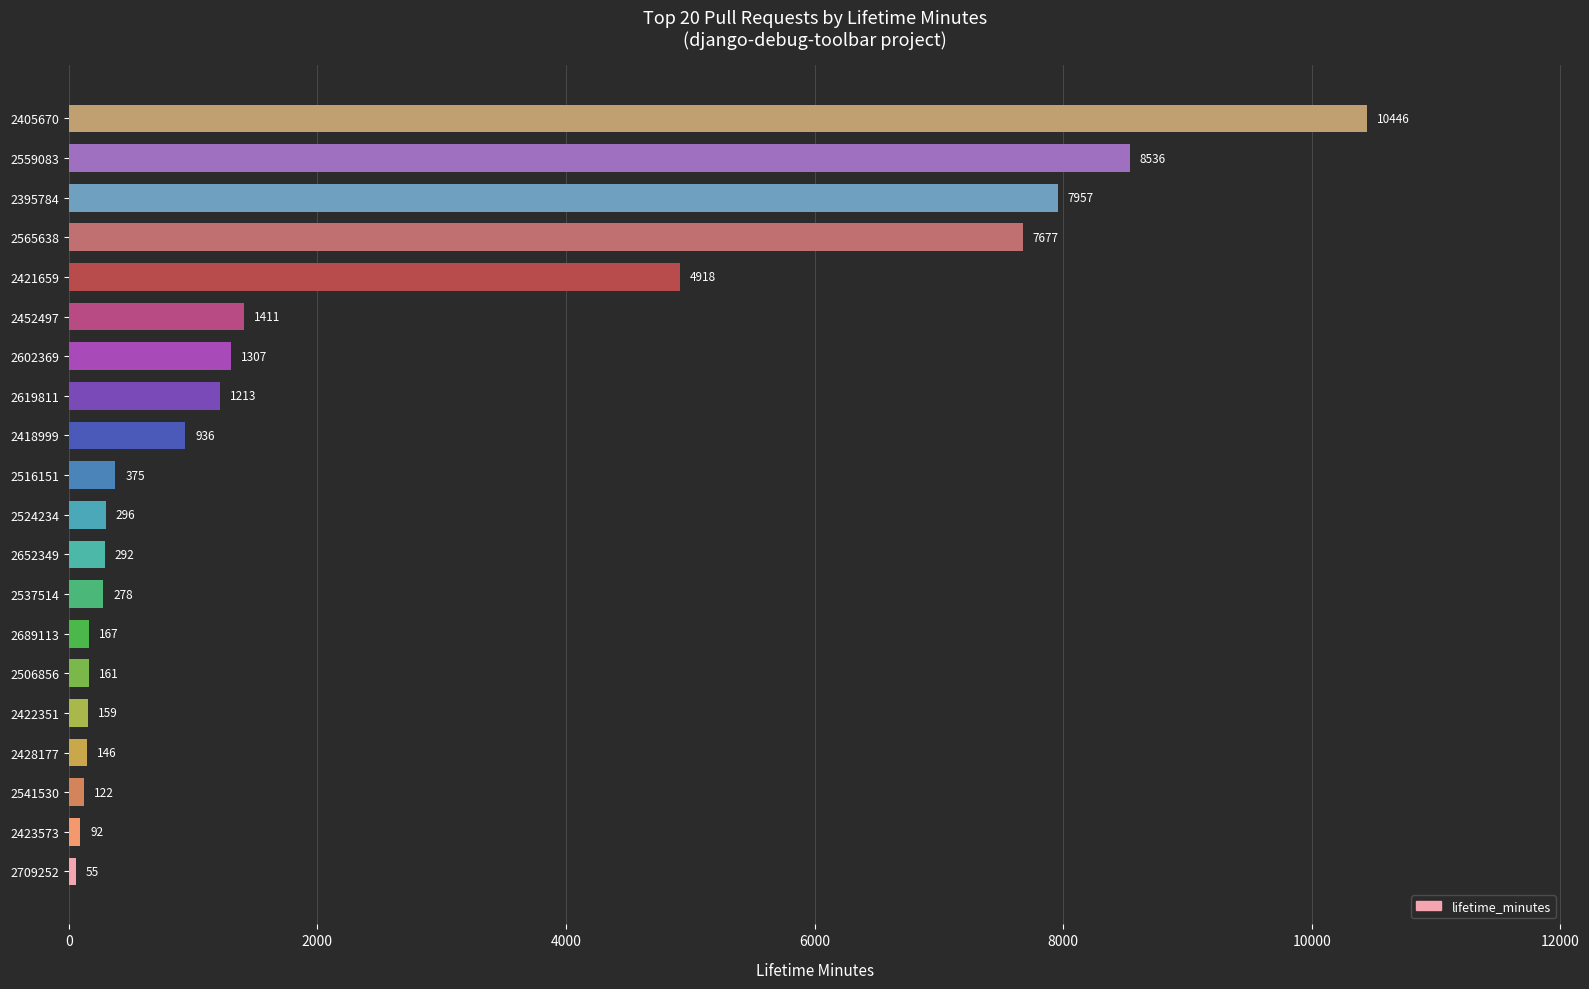

Rank the categories by value from highest to lowest.

2405670, 2559083, 2395784, 2565638, 2421659, 2452497, 2602369, 2619811, 2418999, 2516151, 2524234, 2652349, 2537514, 2689113, 2506856, 2422351, 2428177, 2541530, 2423573, 2709252